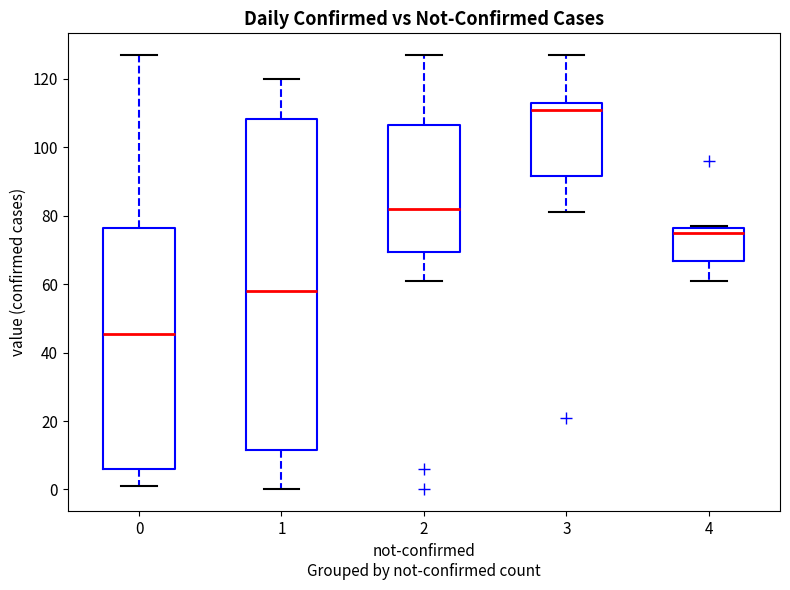

Where does the median line of the box at x = 1 sit on the y-axis? The values are not printed on the chart, so give them approximately, as read against the axis.

58